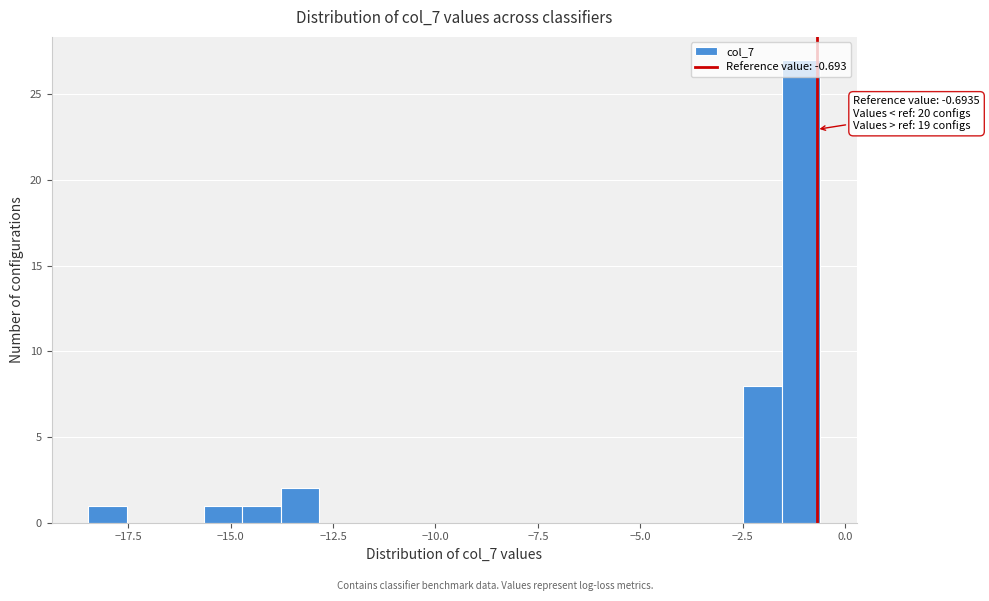

Around what value on the x-axis is the tallest bar? Give the approximate position of its centre, as read against the axis.

-1.0